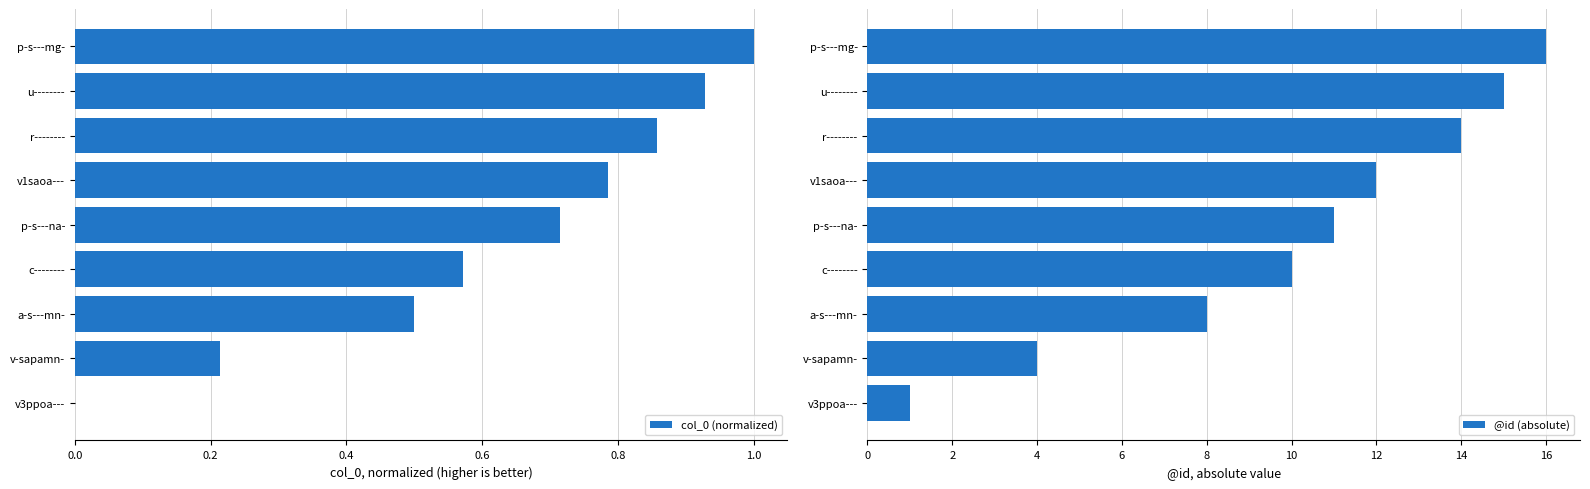

List the series in order of their peak value, lowest first.

col_0 (normalized), @id (absolute)